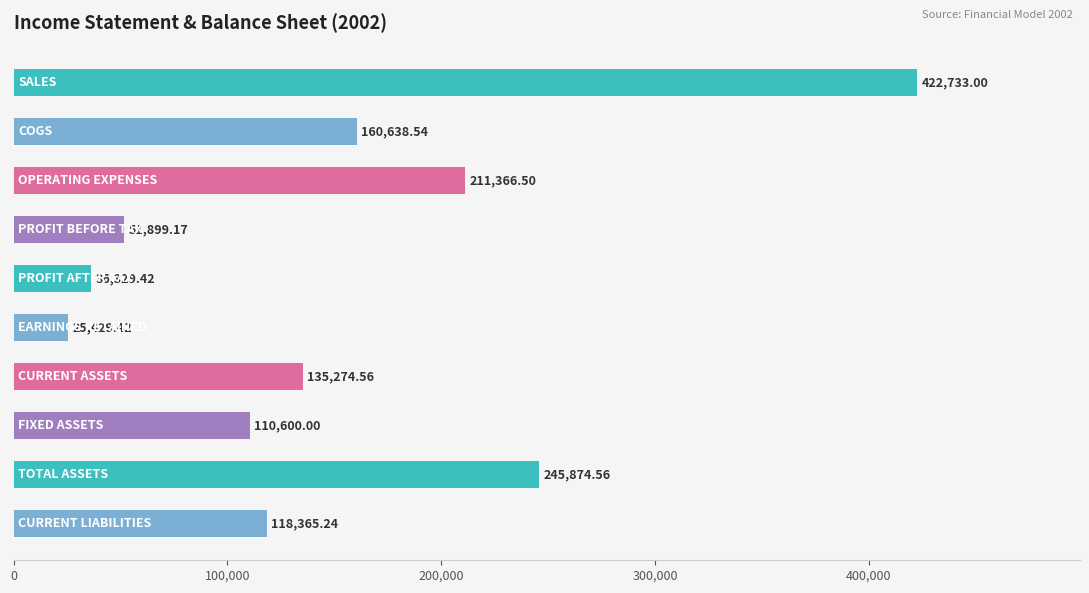

What is the sum of all values?

1518510.4